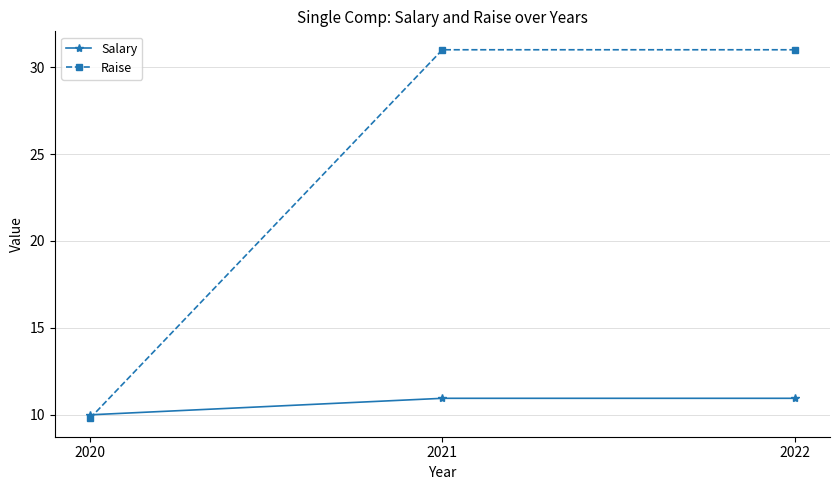

Which series changed the most between 2020 and 2022?

Raise